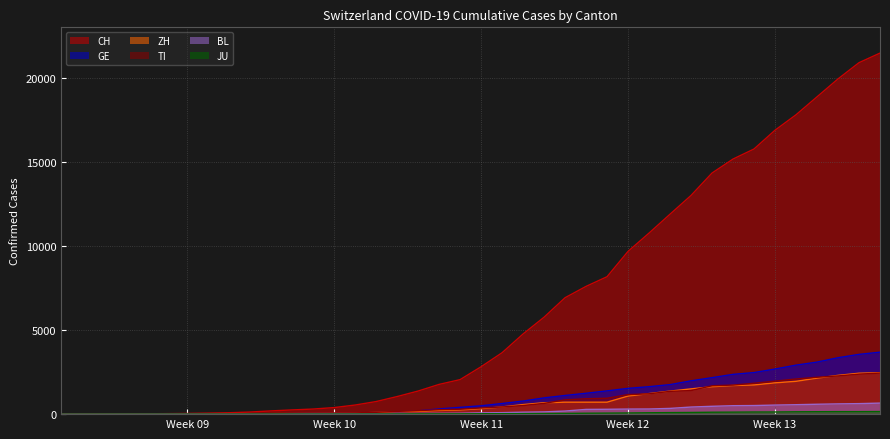

What is the highest value of the BL series?

656